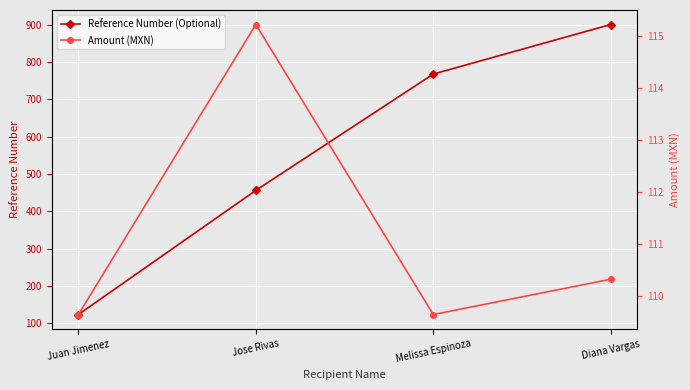

Between Juan Jimenez and Diana Vargas, which series saw the biggest shift?

Reference Number (Optional)